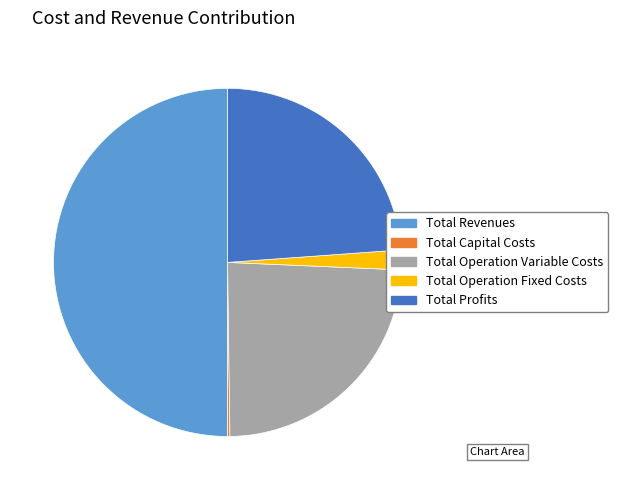

Is it true that Total Profits is 24% of the pie?

True